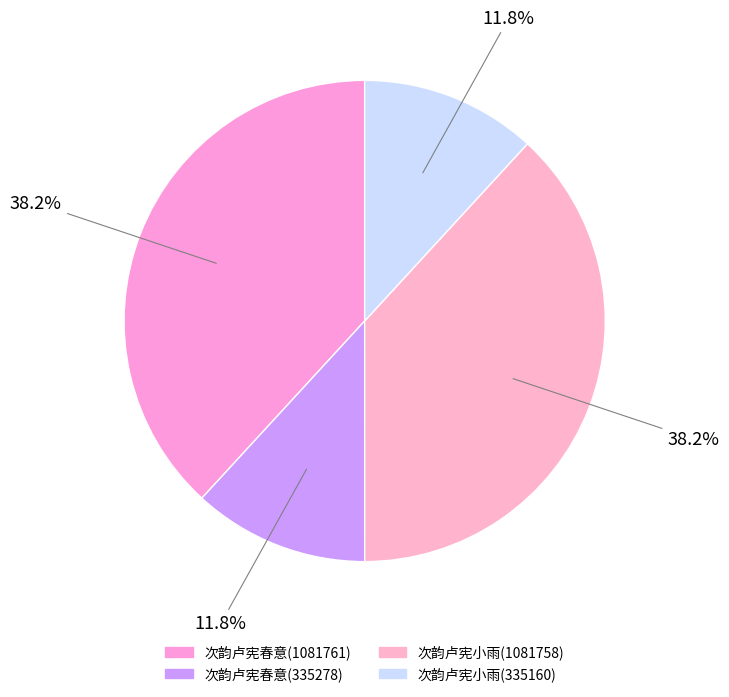

To the nearest percent, what percentage of the pie is 次韵卢宪小雨(1081758)?

38%